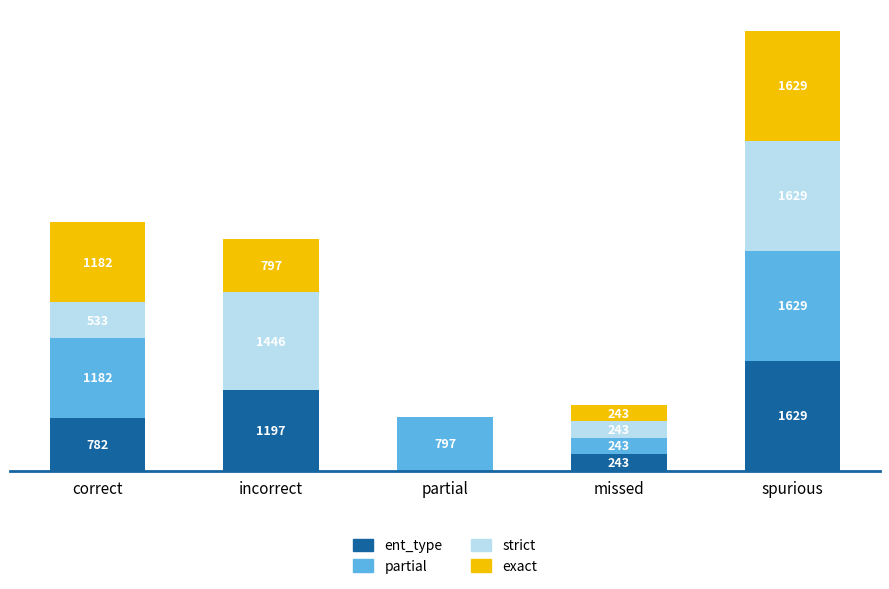

At which category is the sum across all series the highest?

spurious